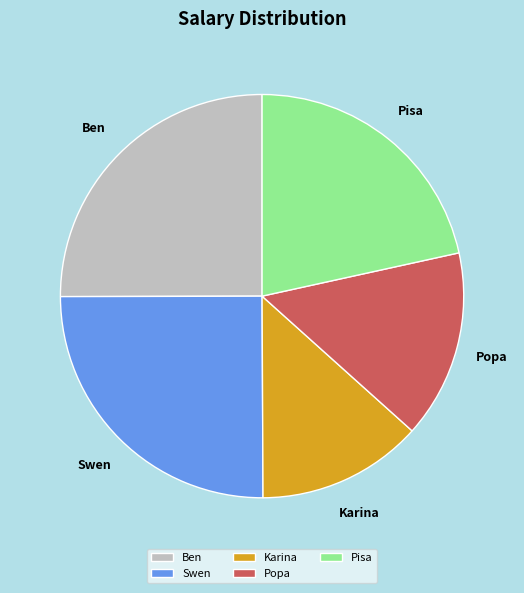

Combined, do Pisa and Ben account for over 50%?

No